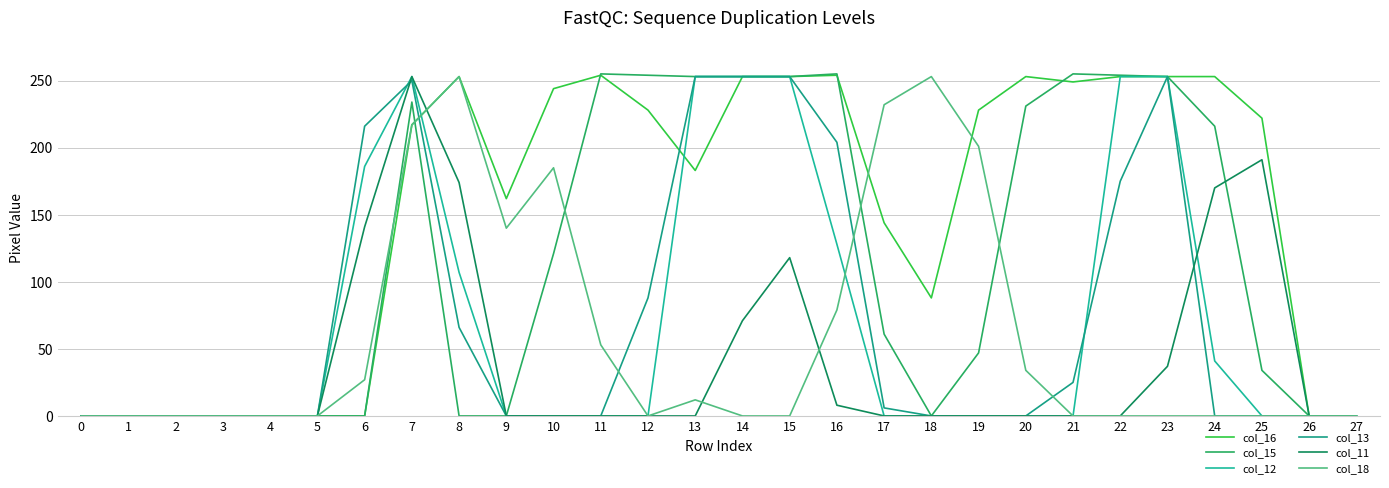

How many lines are shown in the chart?

6